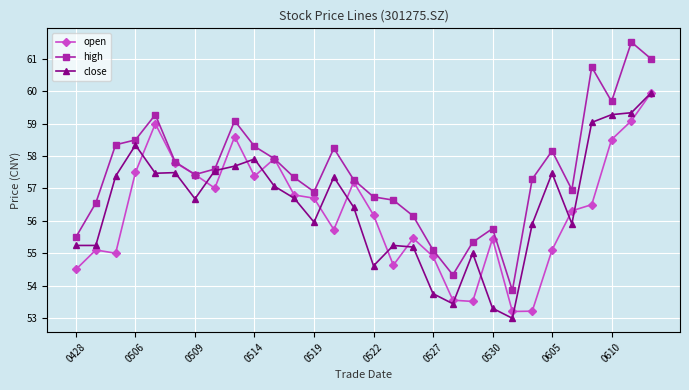

Which series has the largest total across all categories?

high